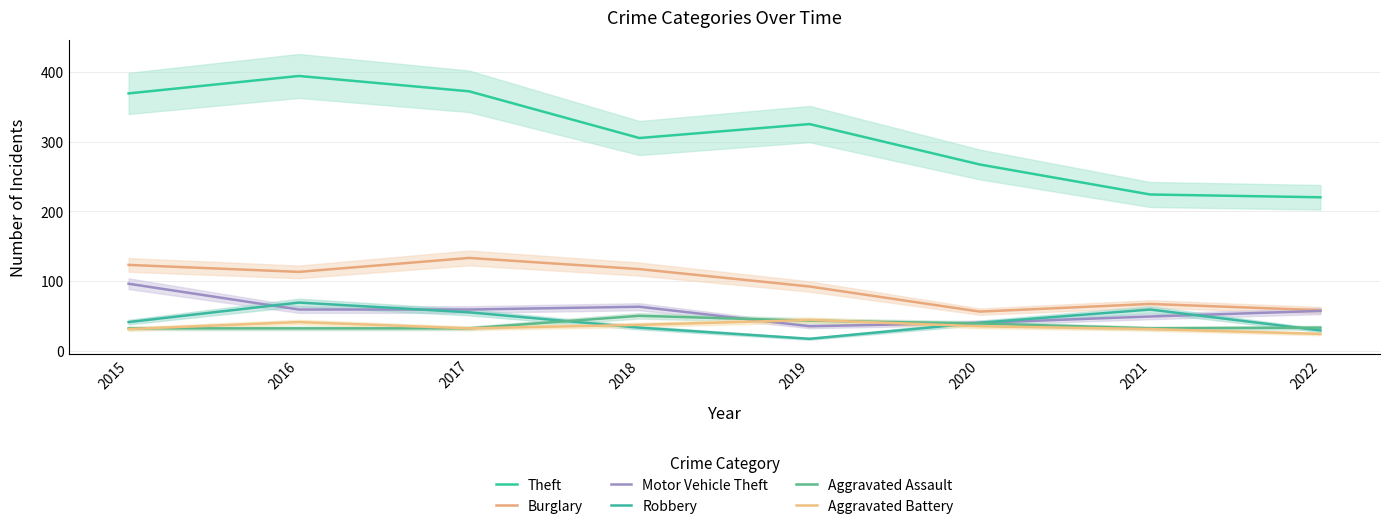

How many times do Aggravated Battery and Robbery cross each other?

2